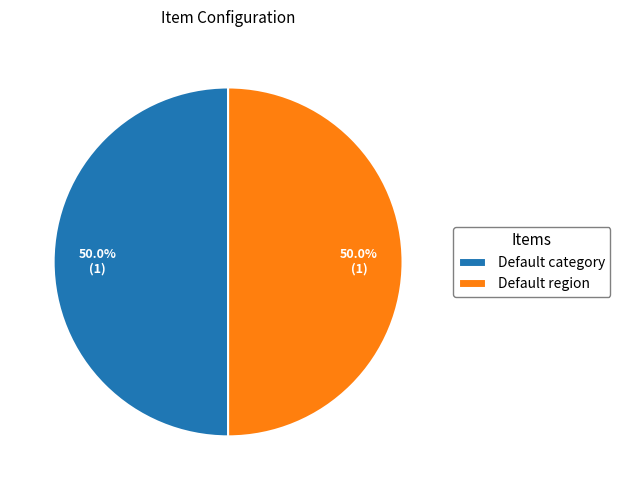

To the nearest percent, what portion does Default region represent?

50%